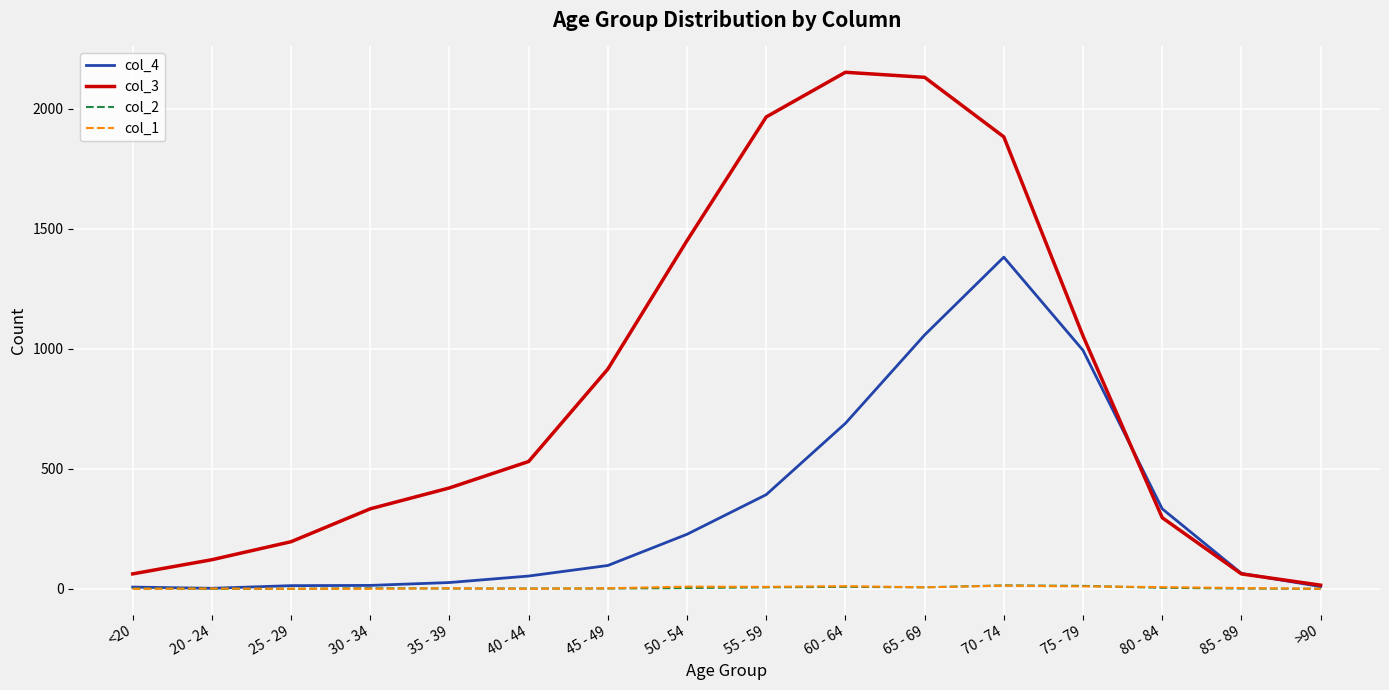

How many lines are shown in the chart?

4